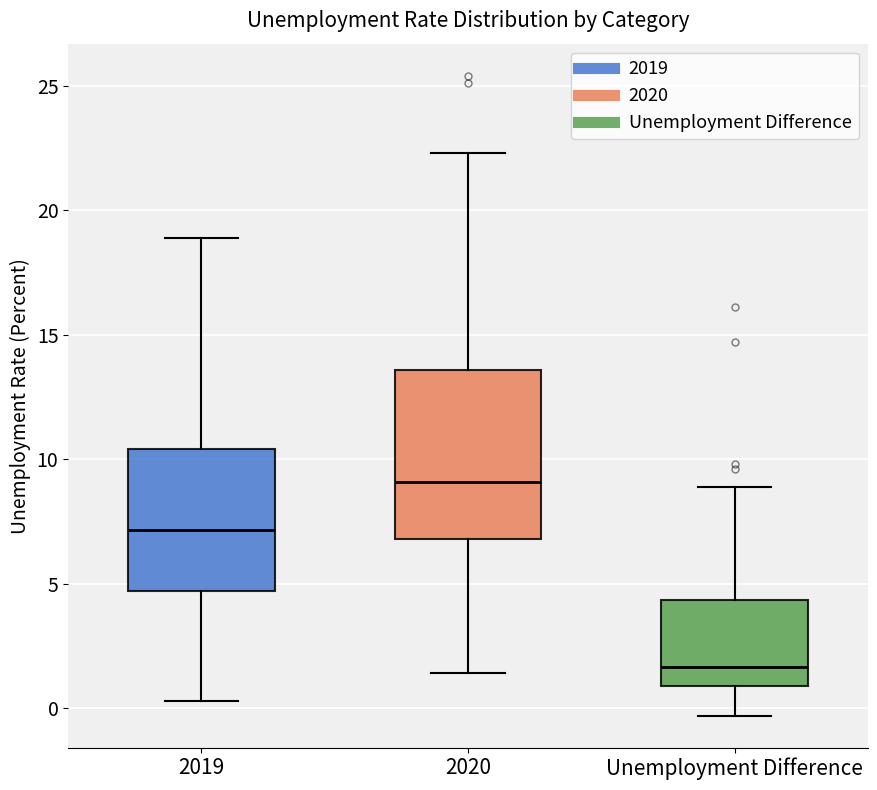

Reading left to right, read every box against the y-axis: the position of its median line, the range the box covers, and the ends of its whiskers. The values are not printed on the chart, so give them approximately, as read against the axis.

2019: median 7.0, box 4.5 to 10.5, whiskers 0.5 to 19.0
2020: median 9.0, box 7.0 to 13.5, whiskers 1.5 to 22.5
Unemployment Difference: median 1.5, box 1.0 to 4.5, whiskers -0.5 to 9.0